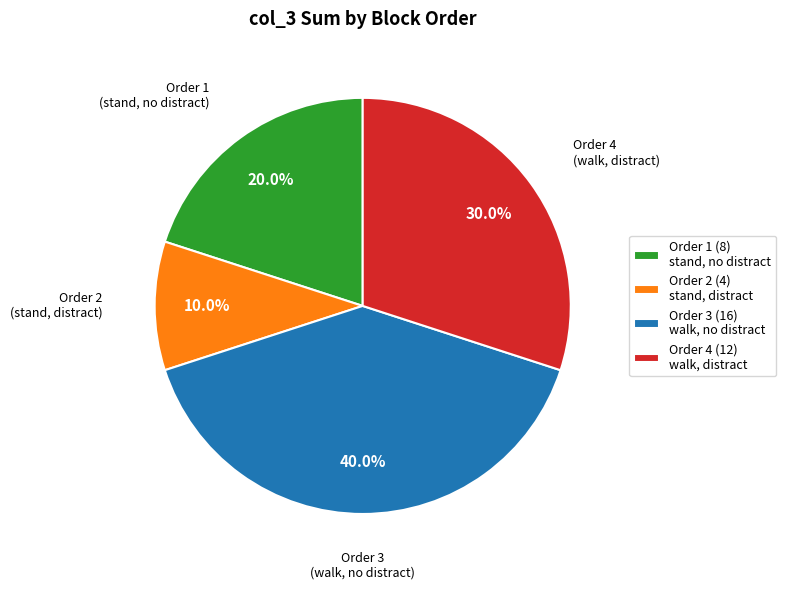

To the nearest percent, what is the difference between the largest and smallest slice percentages?

30%